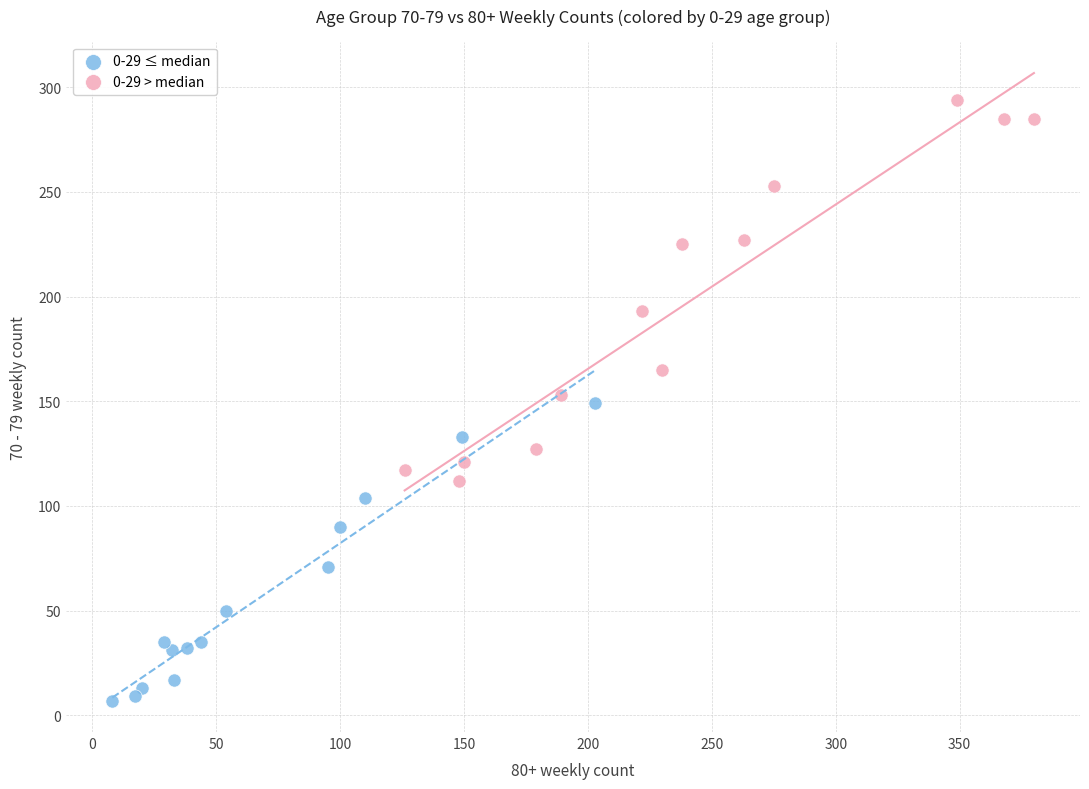

Which series contains the lowest Y value?

0-29 ≤ median